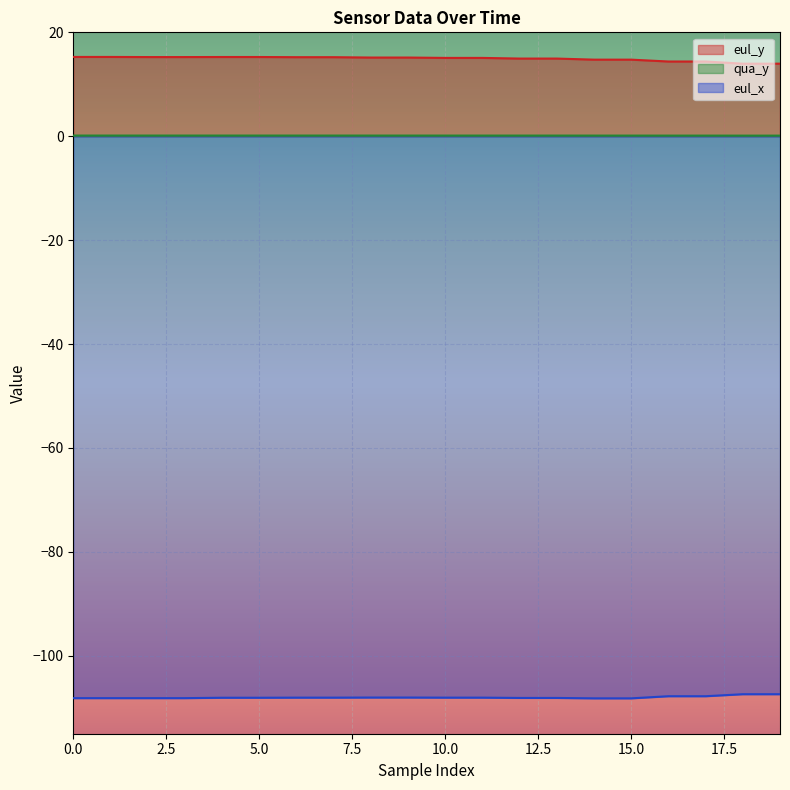

True or false: qua_y and eul_x intersect in this chart.

False